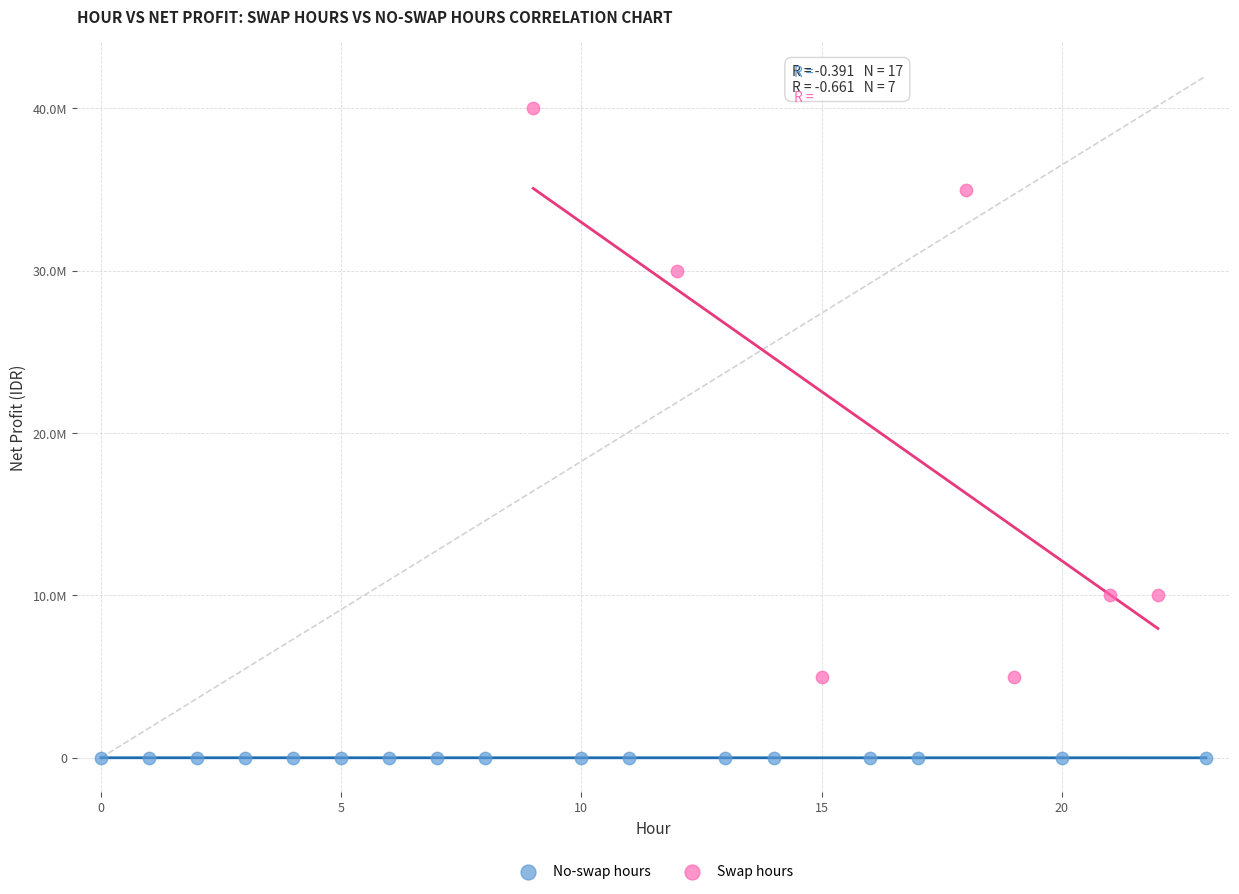

Which series has the widest spread of Y values?

Swap hours